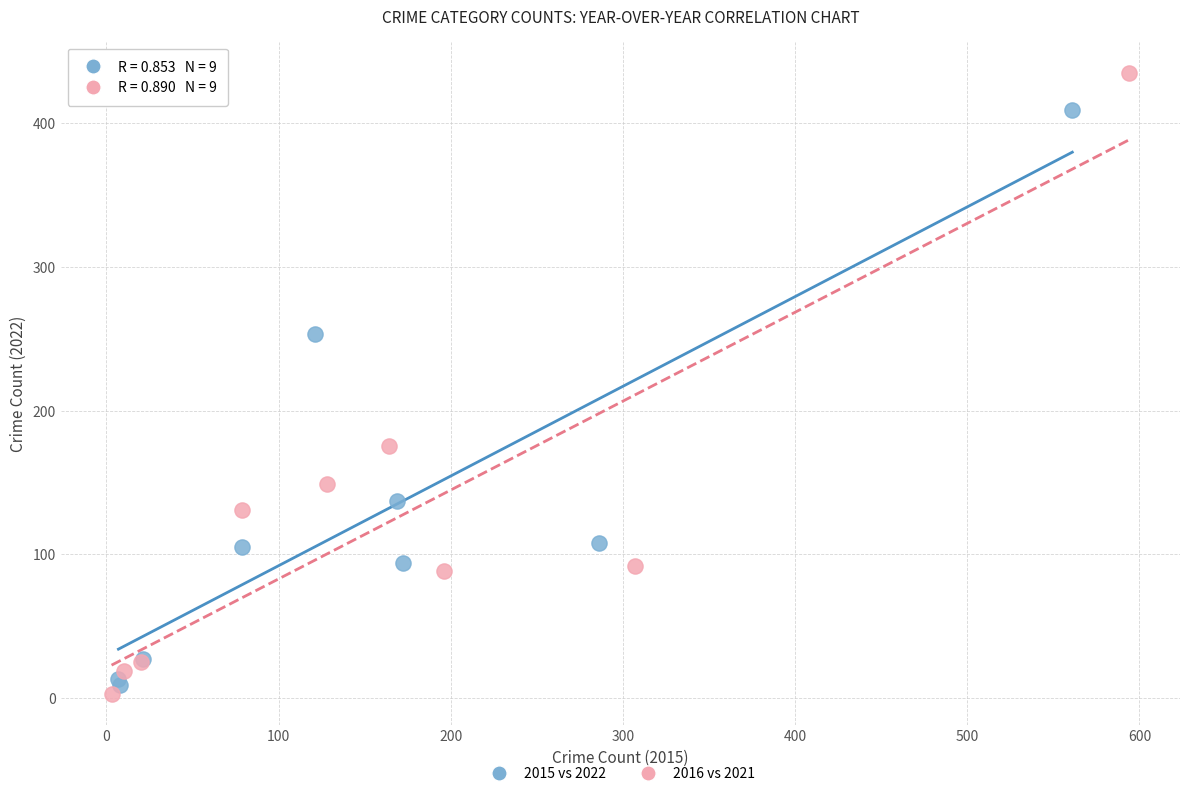

Which series has the widest spread of Y values?

2016 vs 2021